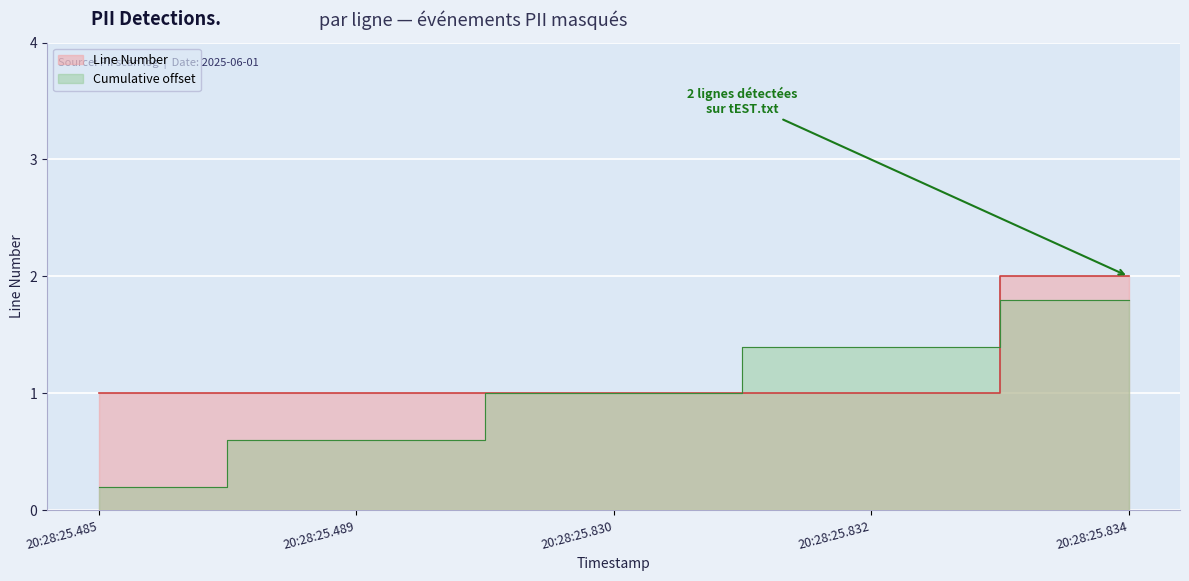

Which has a higher value, 20:28:25.834 or 20:28:25.489?

20:28:25.834